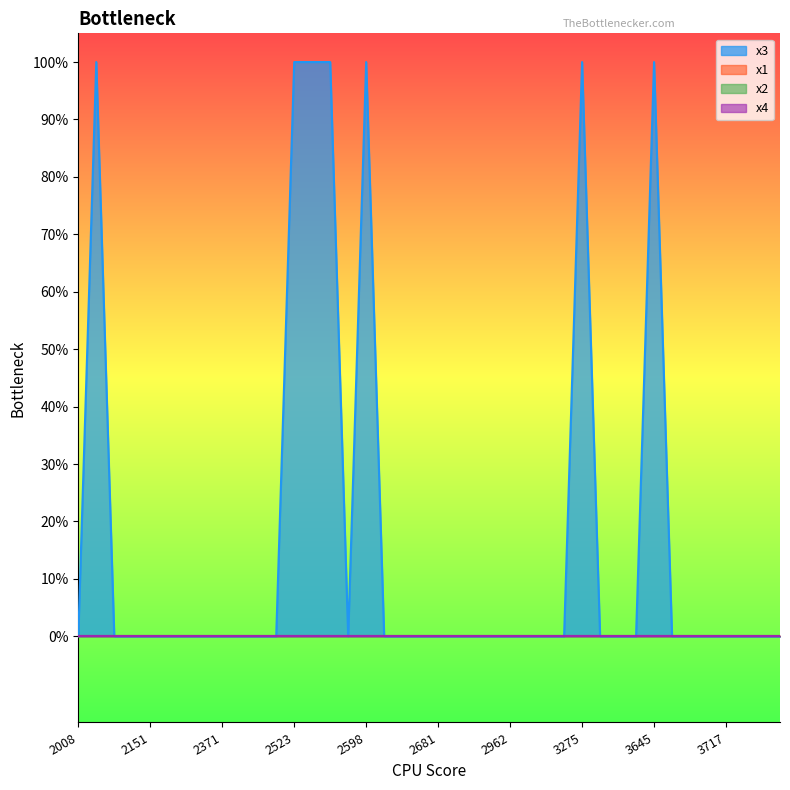

True or false: x3 and x1 intersect in this chart.

False